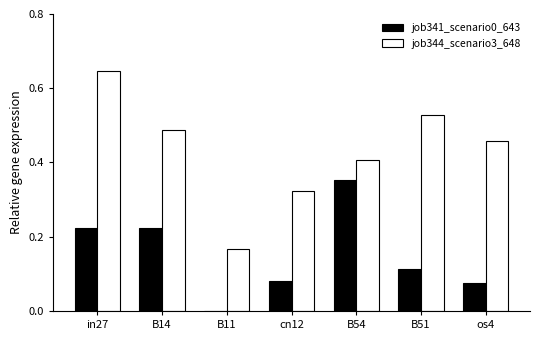

How many groups of bars are there?

7